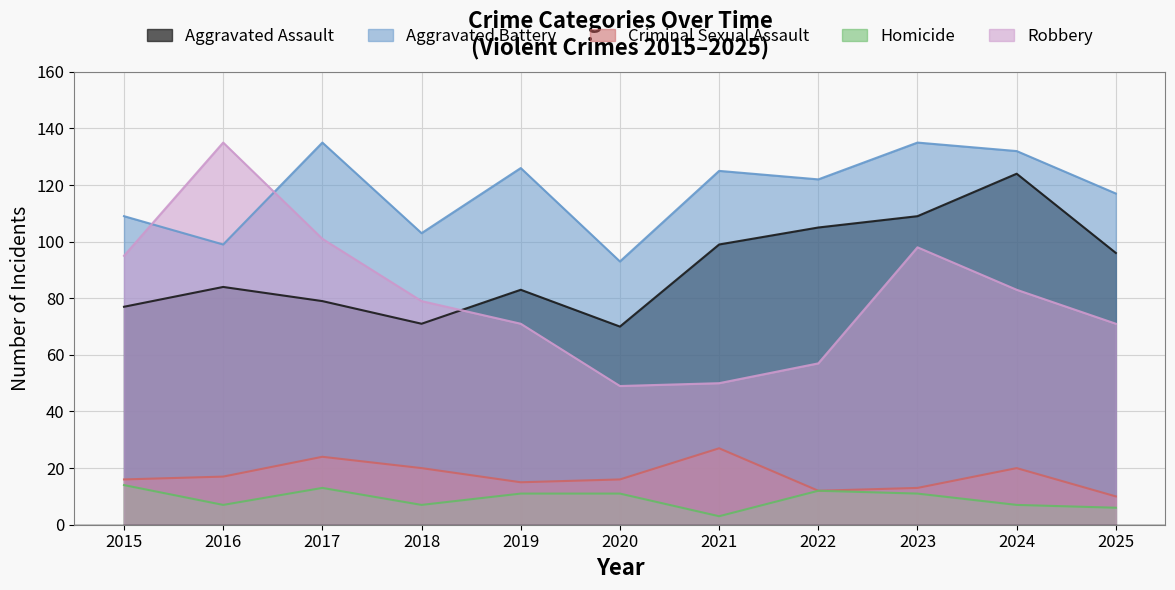

What is the value of the Homicide point at the 9th from the left?

11